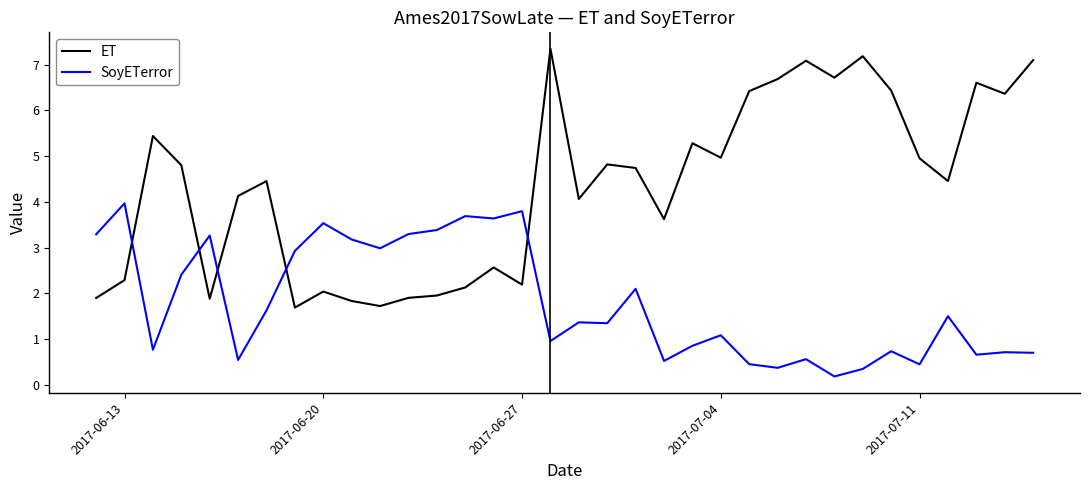

Rank the series by their maximum value, from highest to lowest.

ET, SoyETerror